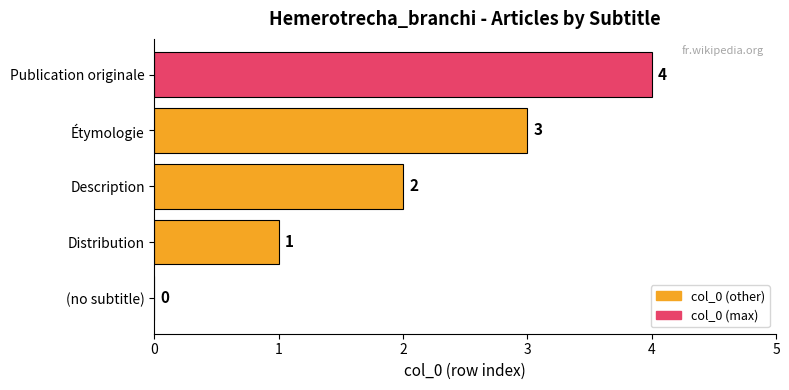

Are the bars grouped side by side (vs. stacked)?

No